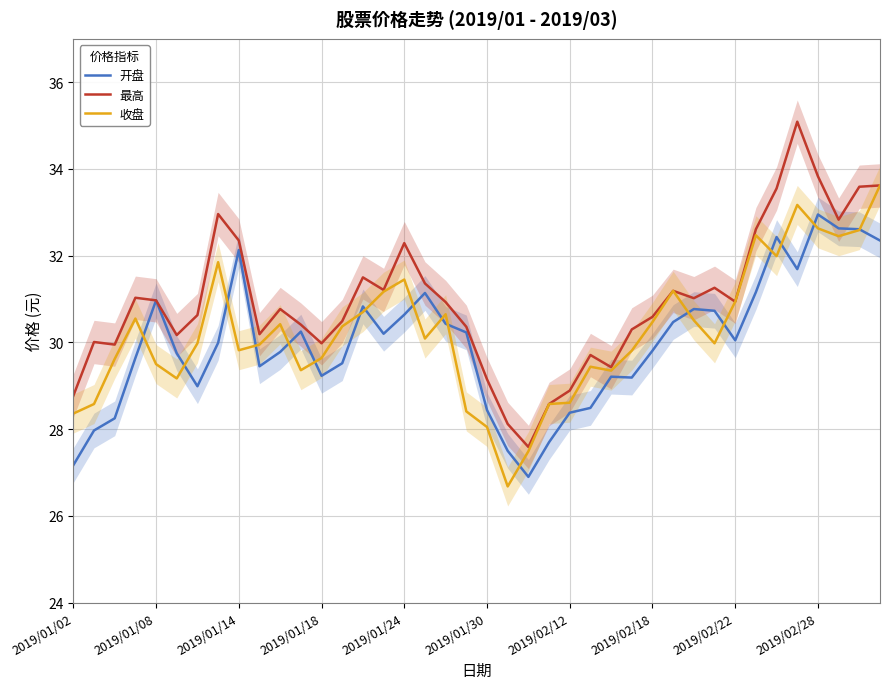

What is the smallest value displayed?

26.7